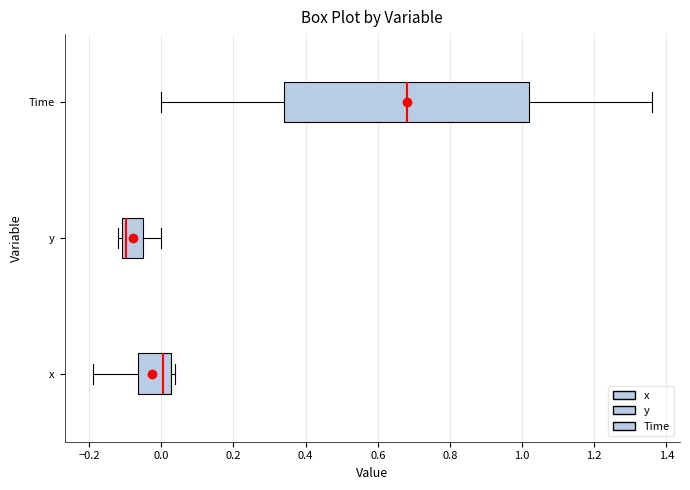

Which box has the furthest to the left median line?

y